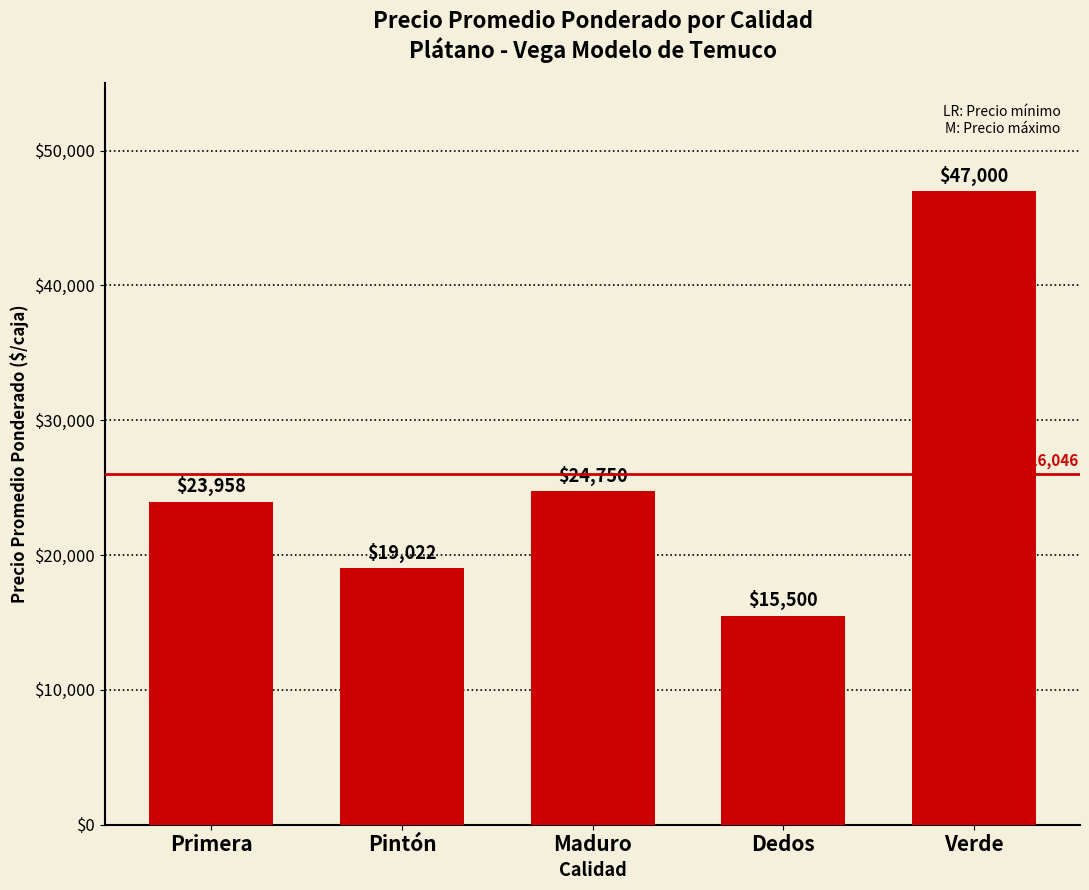

Which category has the lowest value across all series?

Dedos